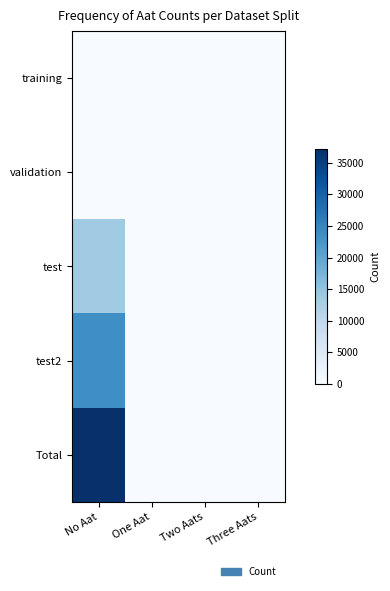

At which category is the sum across all series the highest?

No Aat